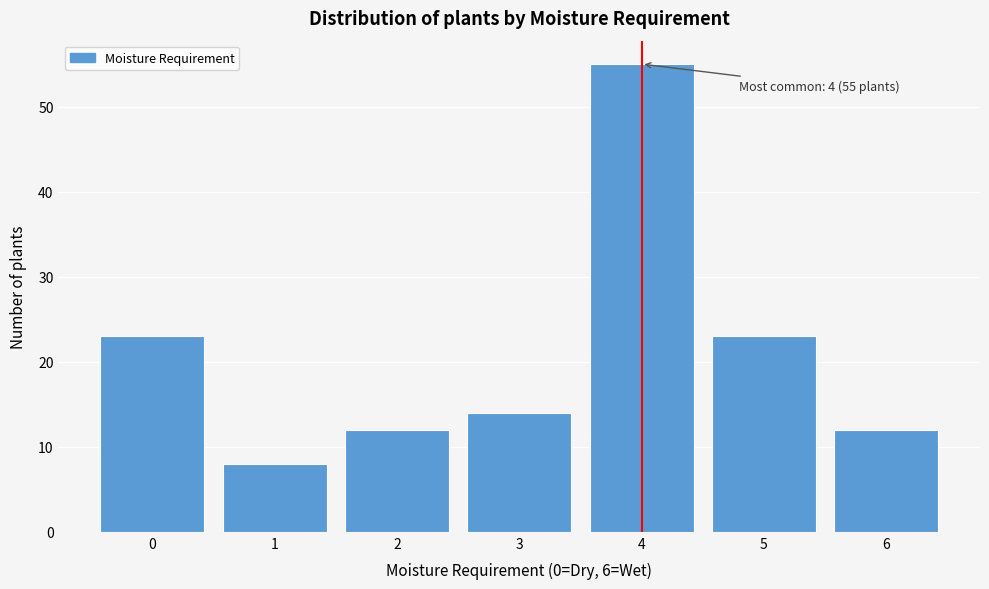

Which range on the x-axis has the tallest bar?

3.5 to 4.5